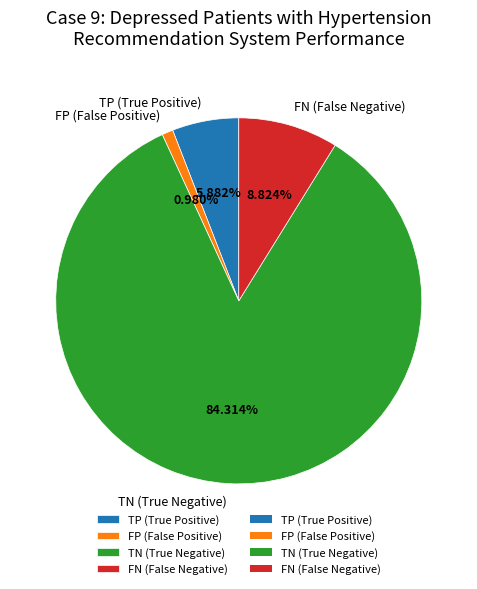

Which slice is the largest?

TN